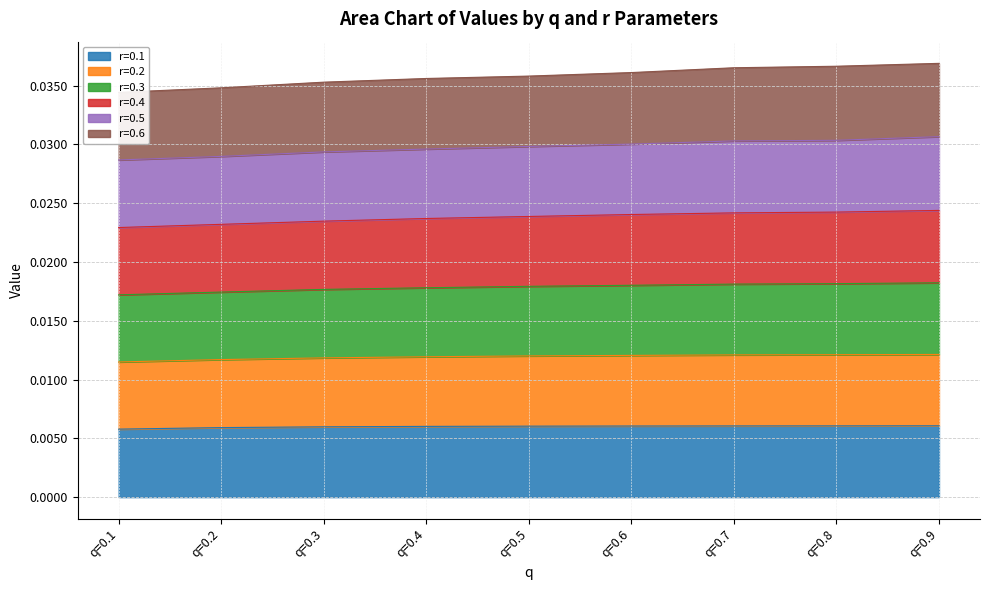

Rank the categories by r=0.1 value from lowest to highest.

q=0.1, q=0.2, q=0.3, q=0.4, q=0.5, q=0.6, q=0.7, q=0.8, q=0.9